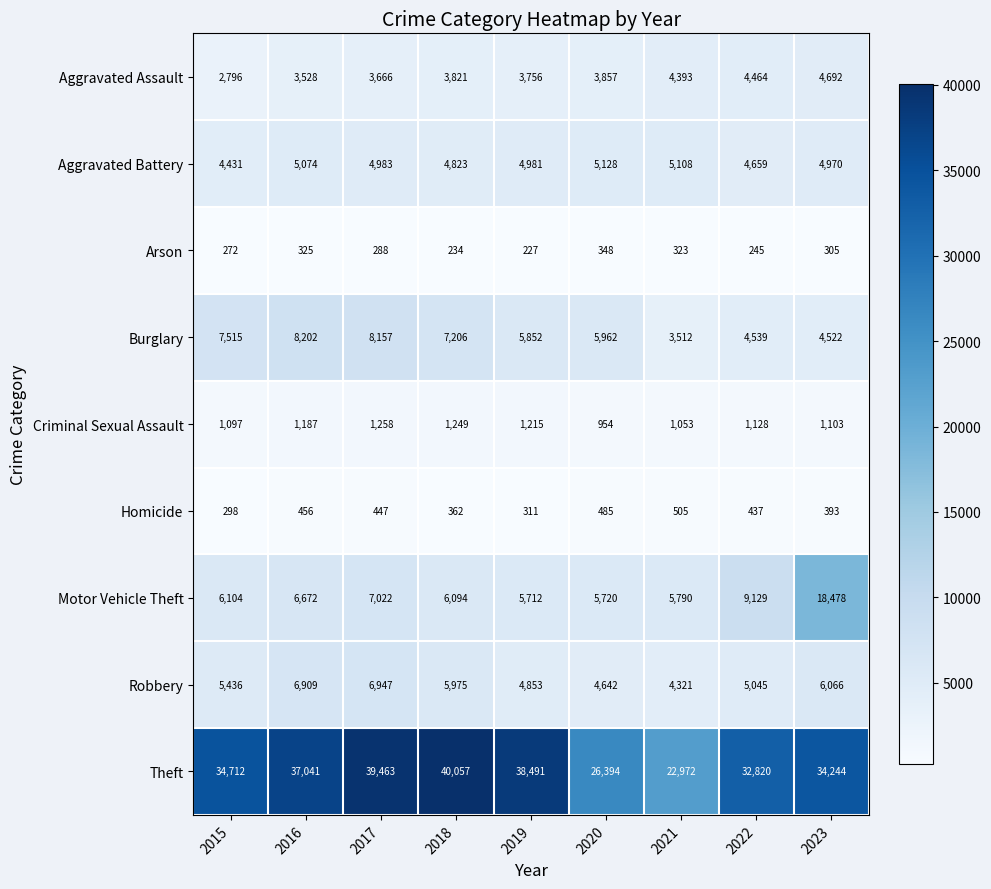

Between 2017 and 2021, which series saw the biggest shift?

Theft